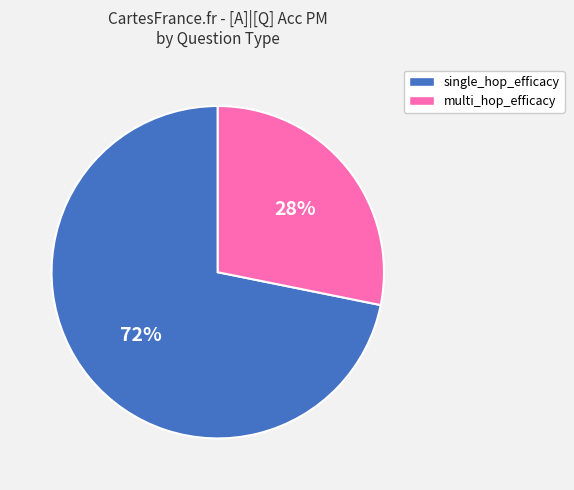

Which slice is the smallest?

multi_hop_efficacy